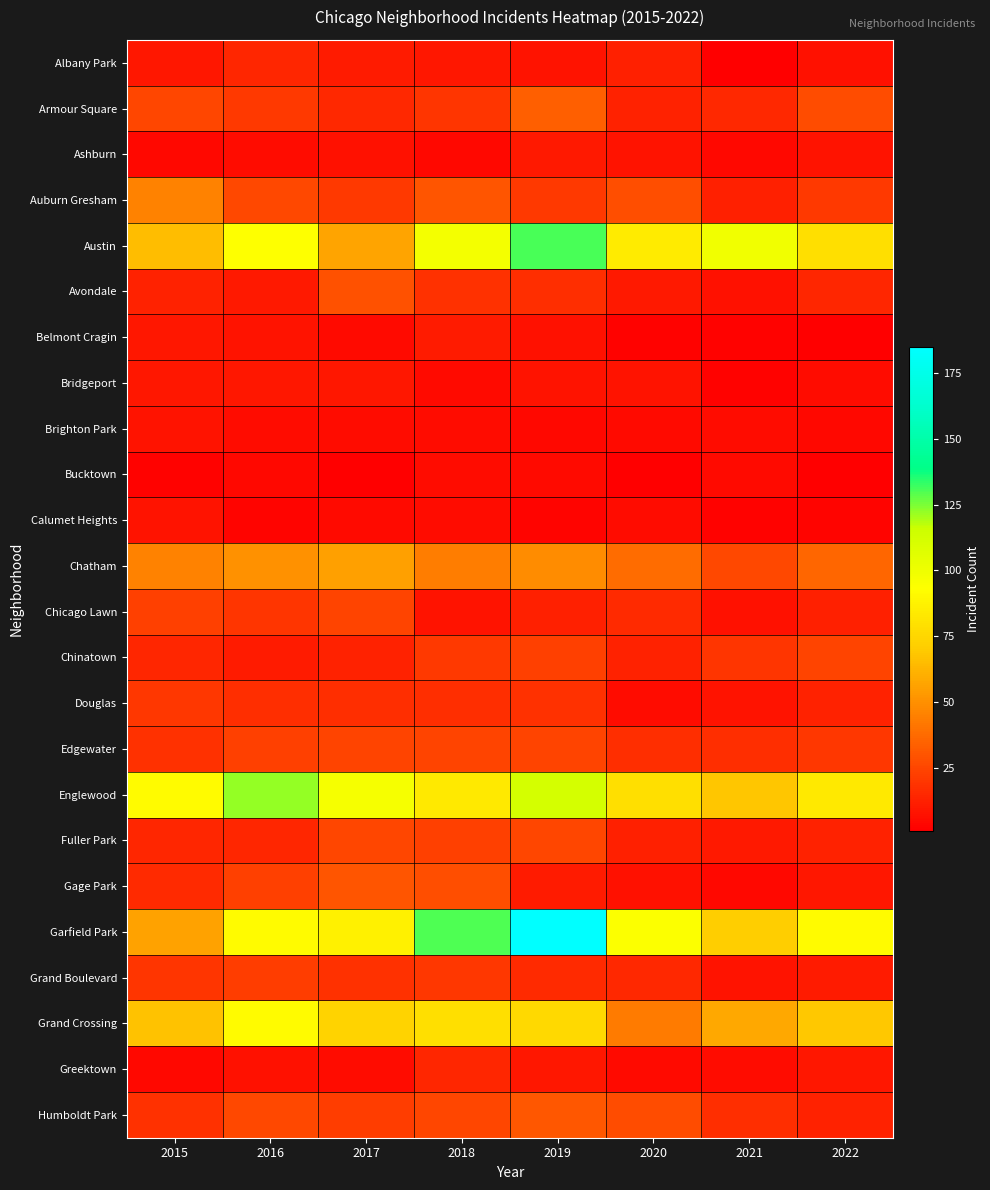

At which category is the sum across all series the highest?

2019